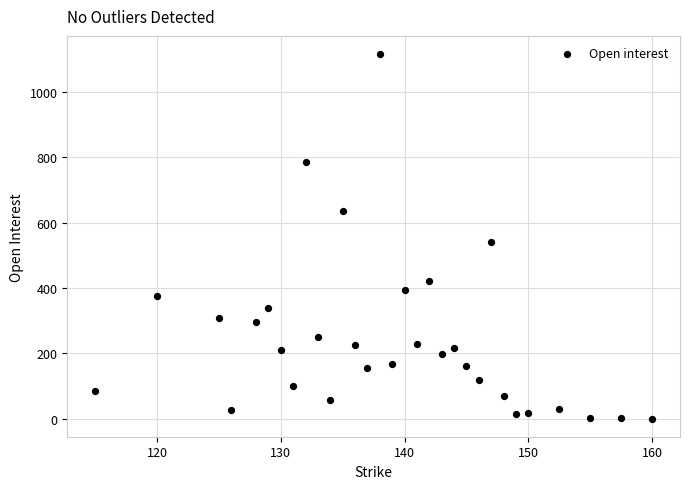

What Y value in the scatter plot is closest to 558?

542